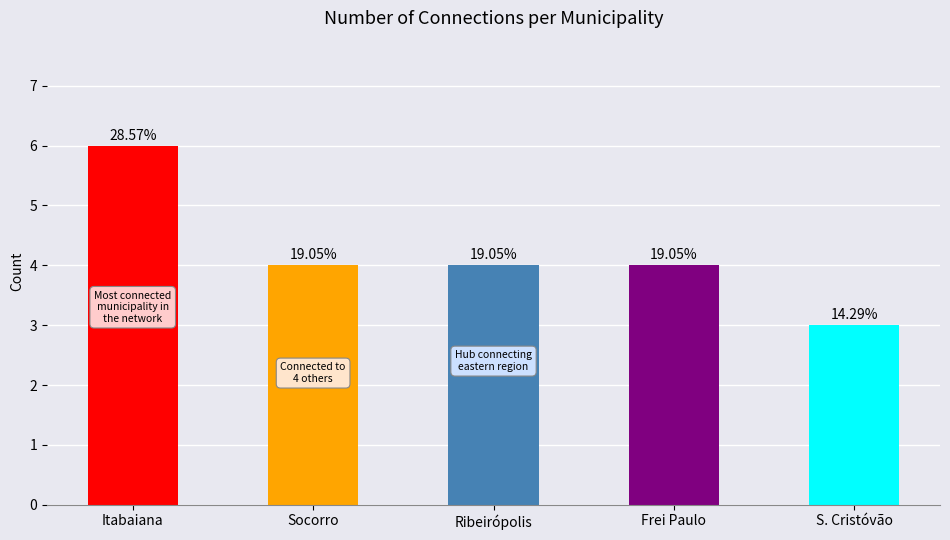

What is the value of the 1st bar from the left?

6